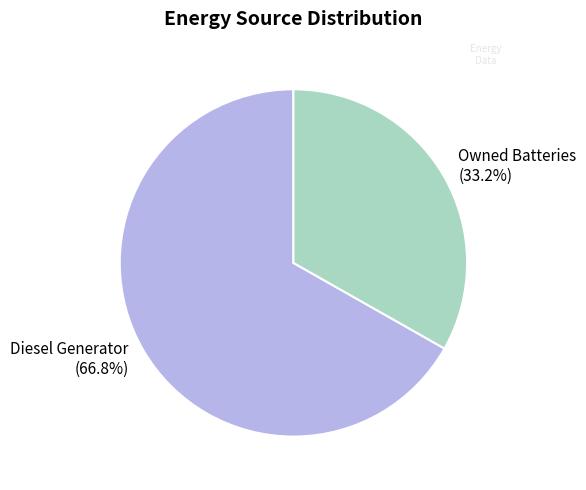

What portion of the pie excludes Diesel Generator (66.8%)?

33.2%